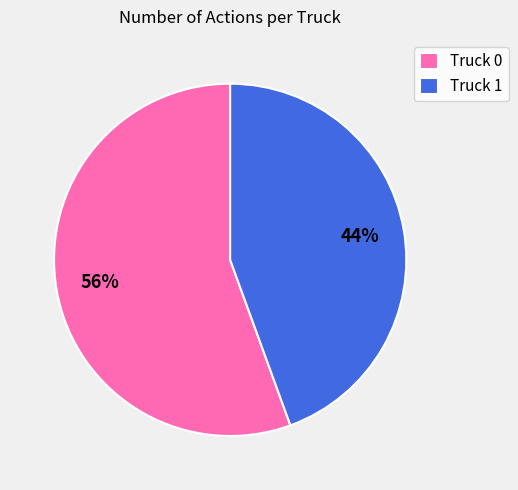

What percentage is the Truck 1 slice, to the nearest percent?

44%